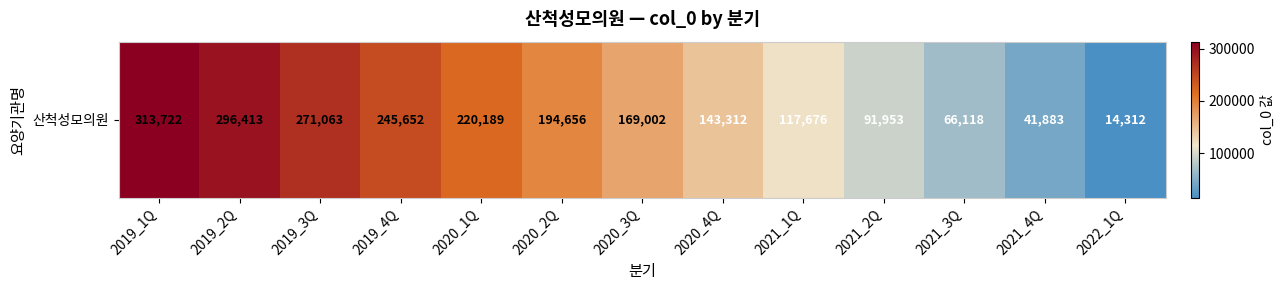

Rank the categories by value from highest to lowest.

2019_1Q, 2019_2Q, 2019_3Q, 2019_4Q, 2020_1Q, 2020_2Q, 2020_3Q, 2020_4Q, 2021_1Q, 2021_2Q, 2021_3Q, 2021_4Q, 2022_1Q